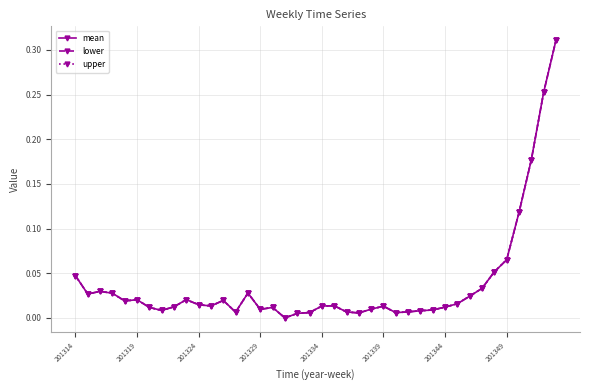

How many interior local peaks does the upper series have?

8